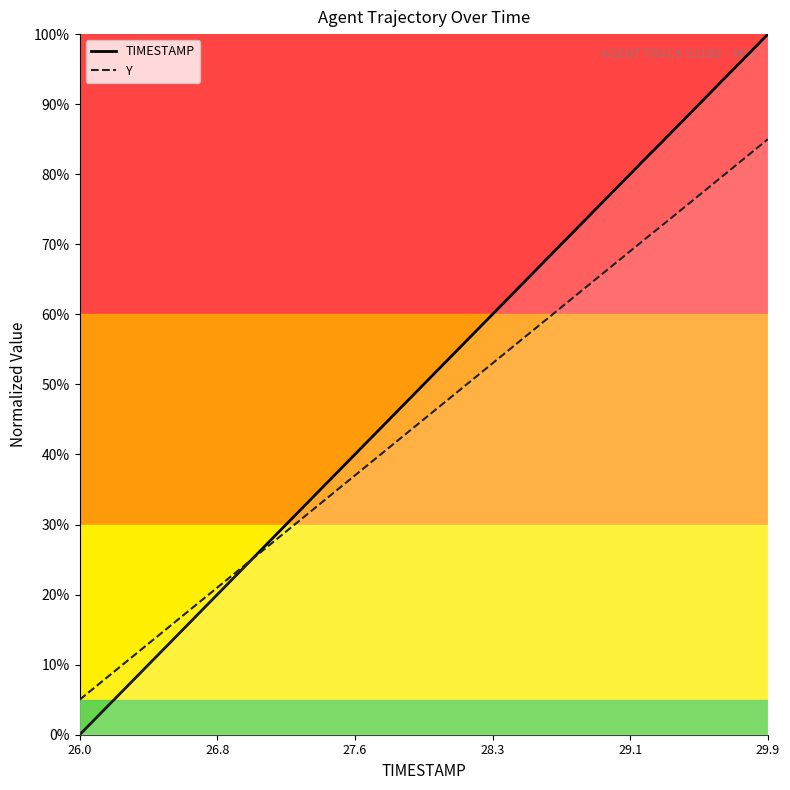

Reading left to right, what are all the values shown in this chart?

TIMESTAMP_line: 0.0	2.6	5.1	7.7	10.3	12.8	15.4	18.0	20.5	23.1	25.7	28.2	30.8	33.3	35.9	38.5	41.0	43.6	46.2	48.7	51.3	53.9	56.4	59.0	61.6	64.1	66.7	69.3	71.8	74.4	77.0	79.5	82.1	84.6	87.2	89.7	92.3	94.9	97.4	100.0
Y_line: 5.0	7.1	9.1	11.2	13.2	15.3	17.3	19.4	21.4	23.5	25.5	27.6	29.6	31.7	33.7	35.8	37.8	39.9	41.9	44.0	46.0	48.1	50.1	52.2	54.3	56.3	58.4	60.4	62.5	64.5	66.6	68.6	70.7	72.7	74.7	76.8	78.8	80.9	82.9	85.0